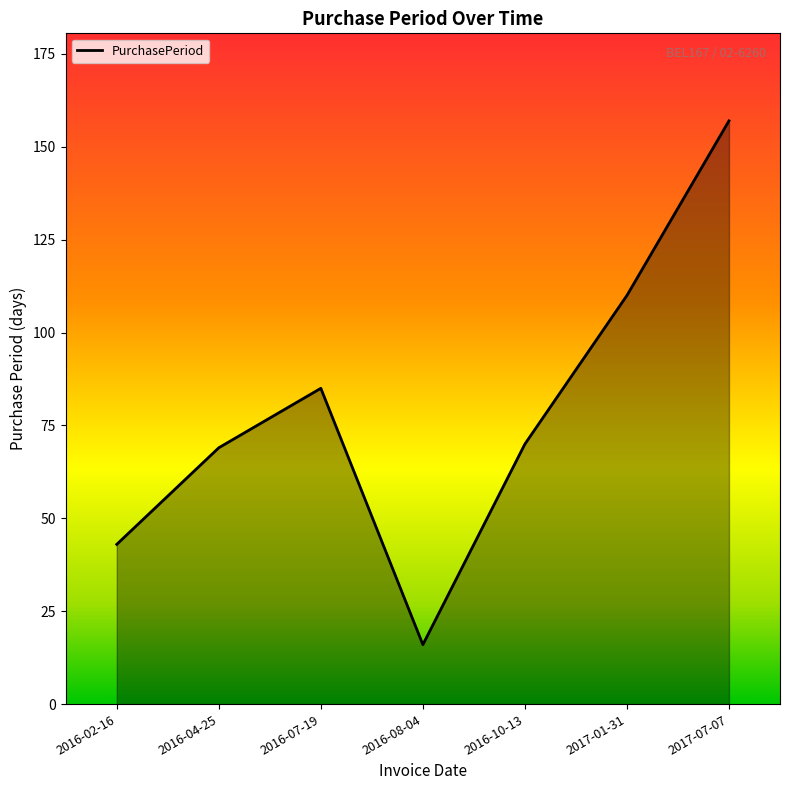

Which category has the highest value across all series?

2017-07-07